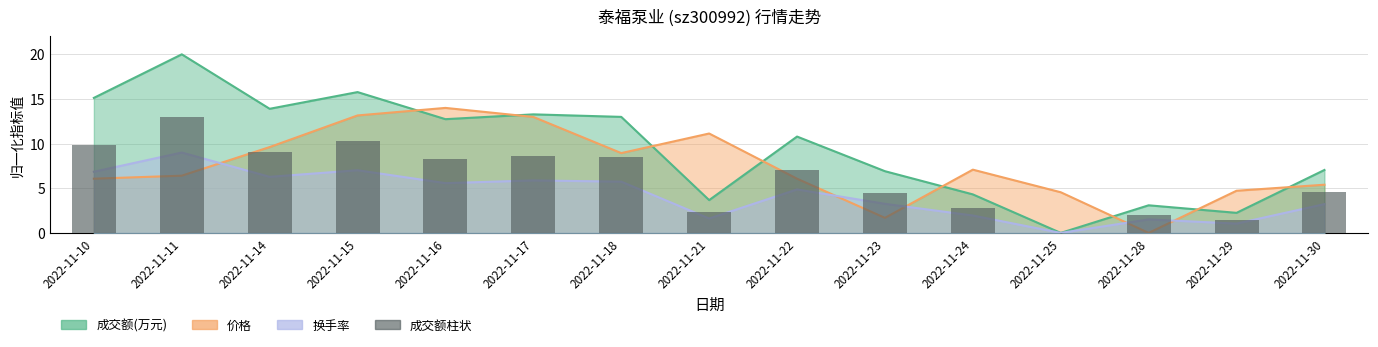

What is the highest value of the 成交额(万元) series?

20.0